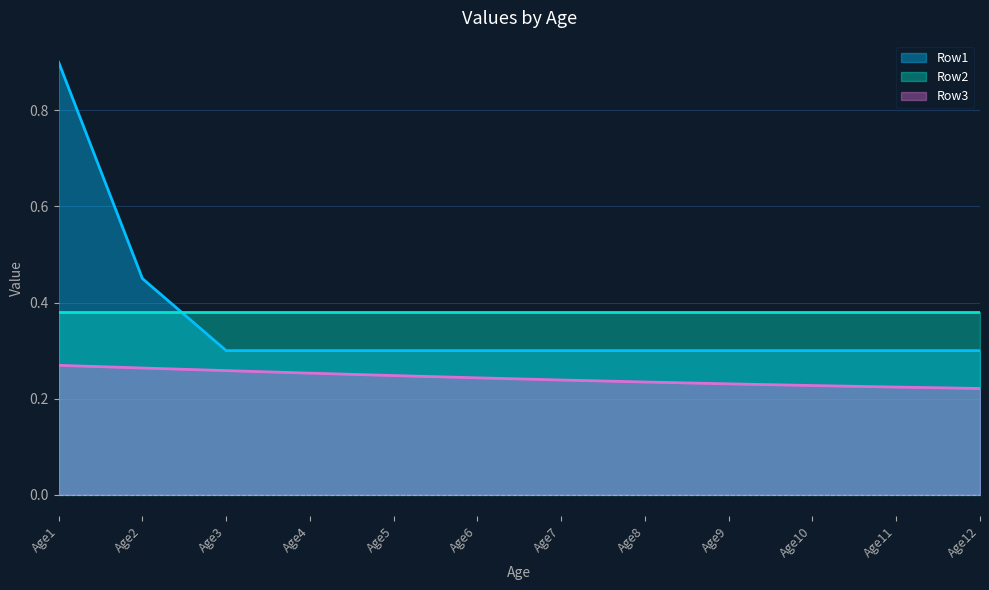

At Age3, list the series in order from smallest to largest.

Row3, Row1, Row2